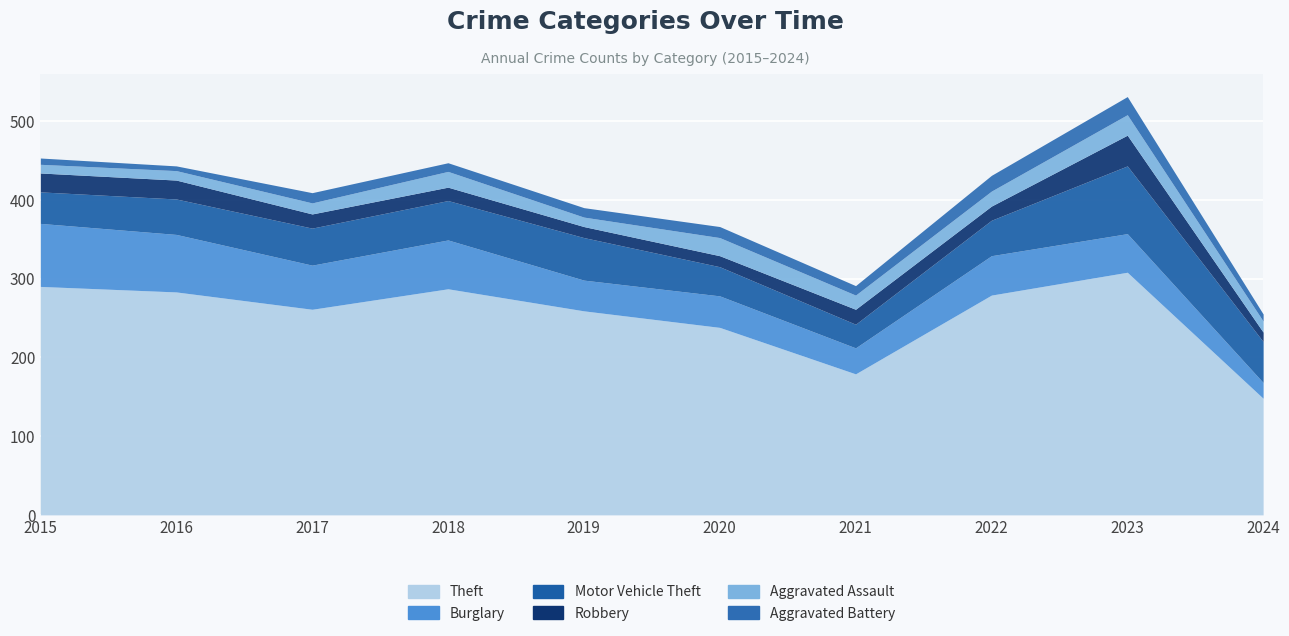

What is the minimum value shown in the chart?

6